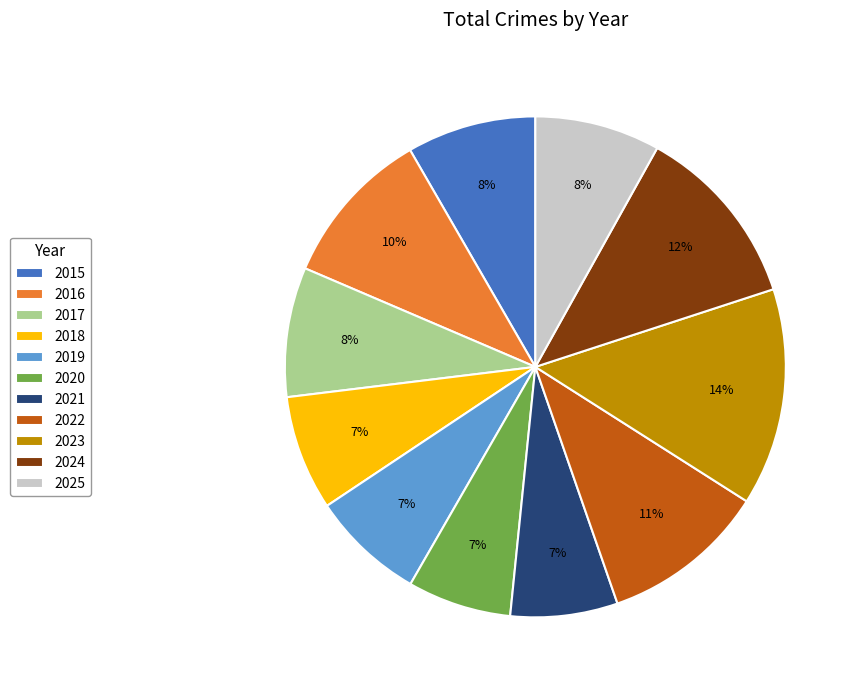

To the nearest percent, what percentage of the pie is 2024?

12%